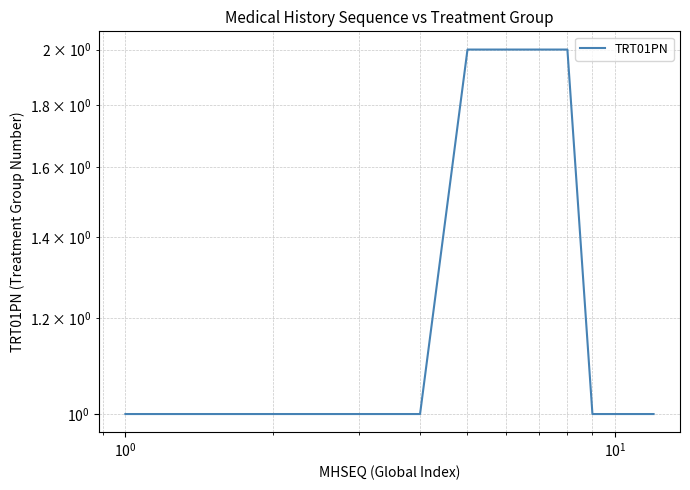

What is the smallest value displayed?

1